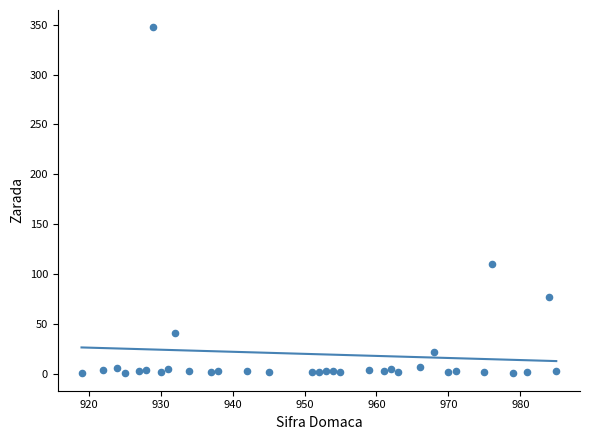

What Y value in the scatter plot is closest to 173?

109.8